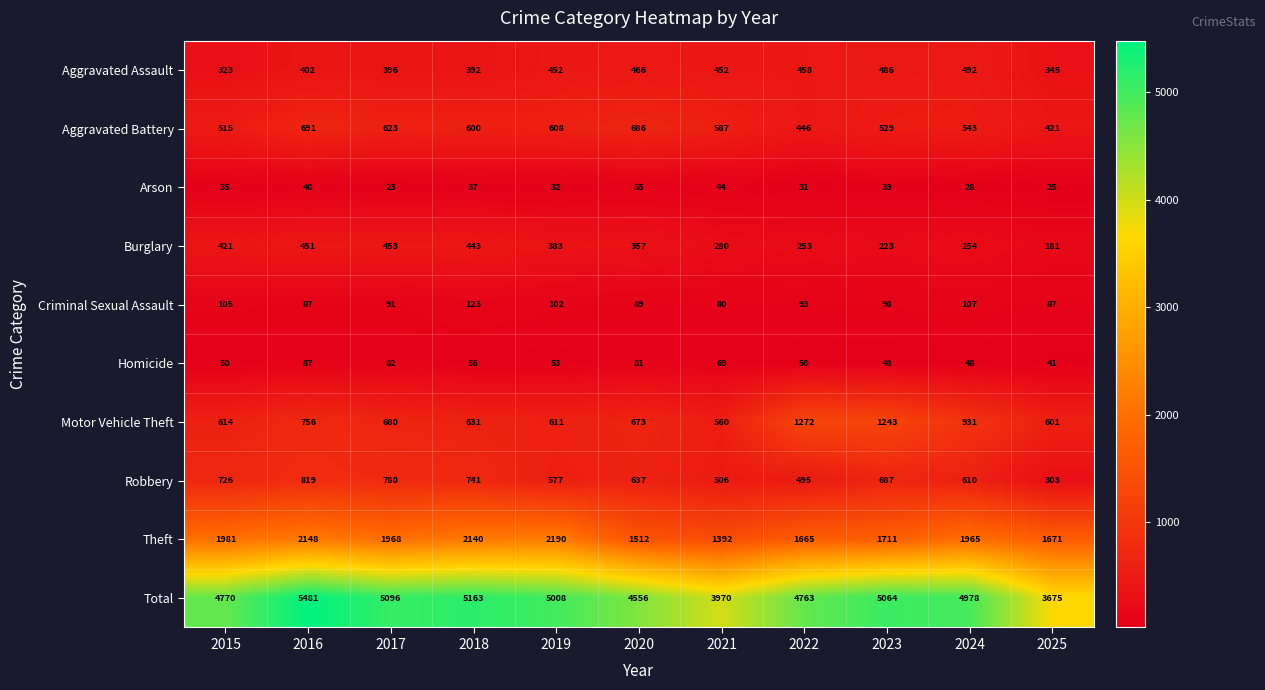

The value of Total at 2015 is 4770. True or false?

True